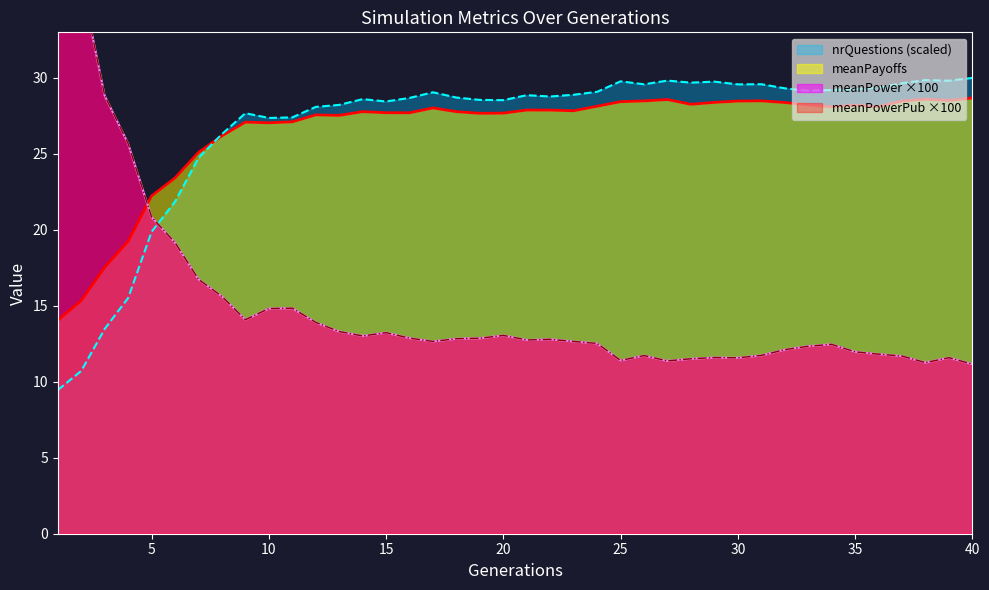

True or false: nrQuestions has a value of 28.7 at 18.

True